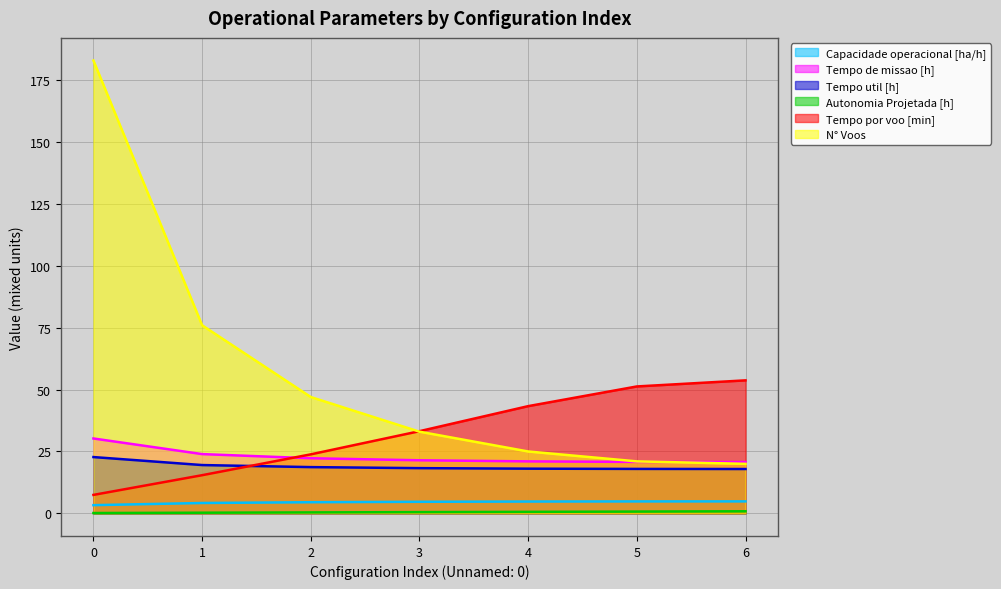

At which label is N° Voos closest to 101?

1